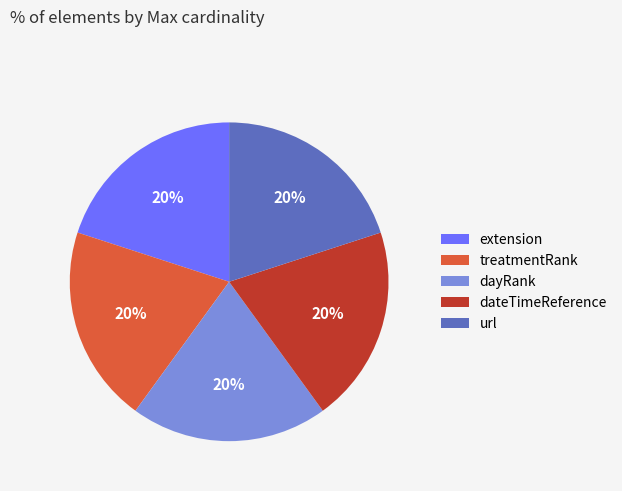

What is the ratio of the value at dateTimeReference to the value at extension?

1.0